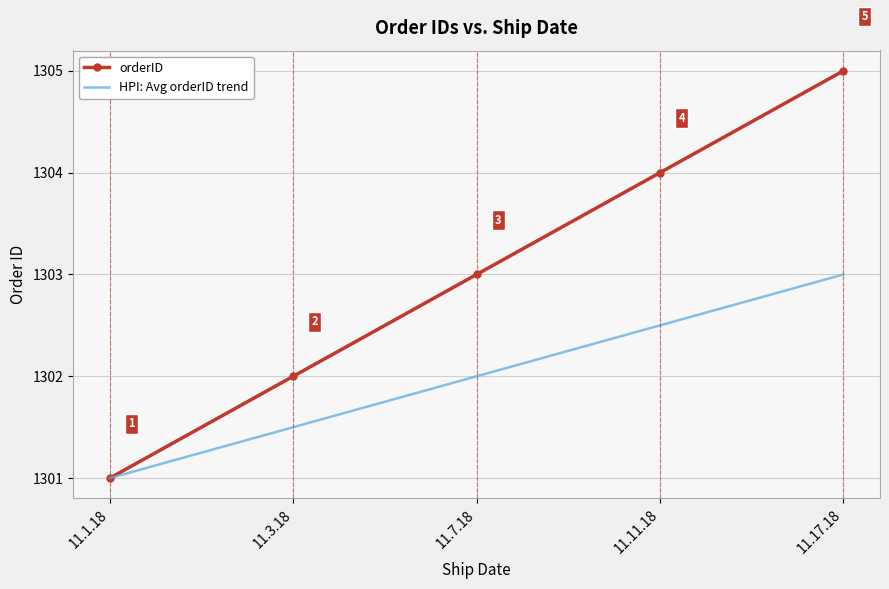

The value of HPI: Avg orderID trend at 11.1.18 is 743.0. True or false?

False